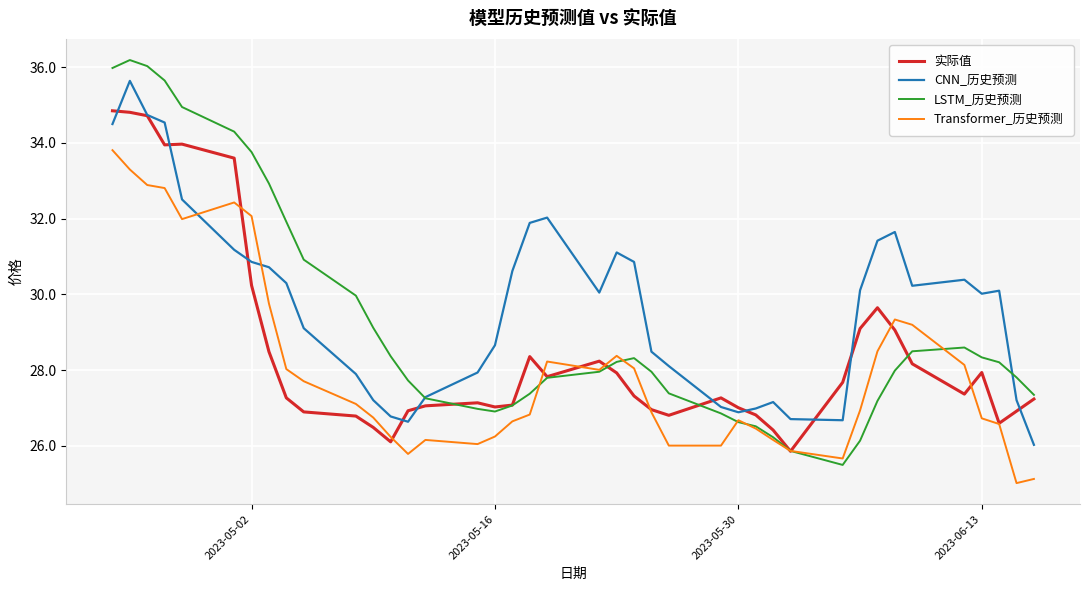

What is the greatest value displayed?

36.2